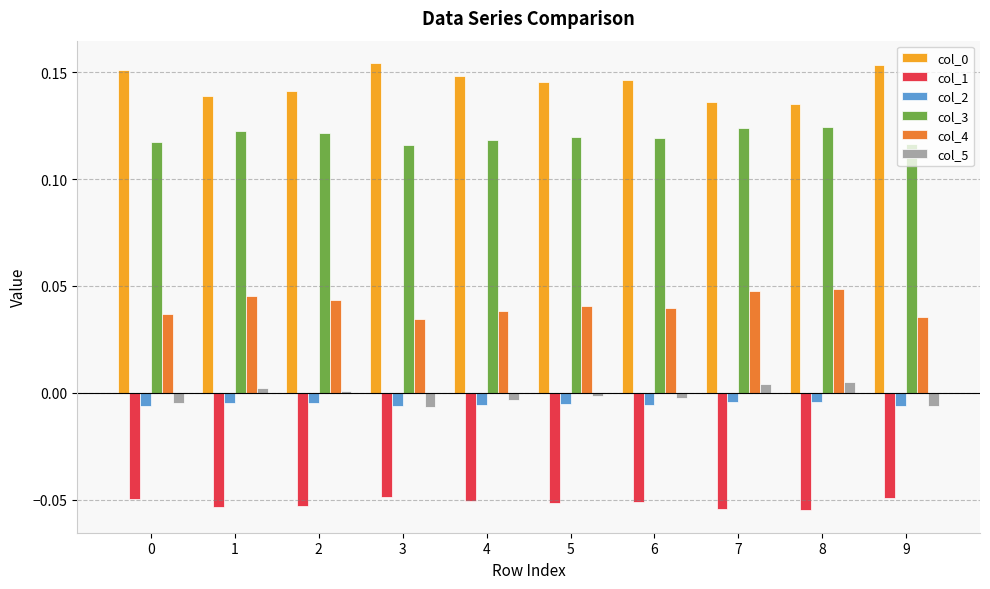

Is it true that col_2 equals -0.0 at 5?

True